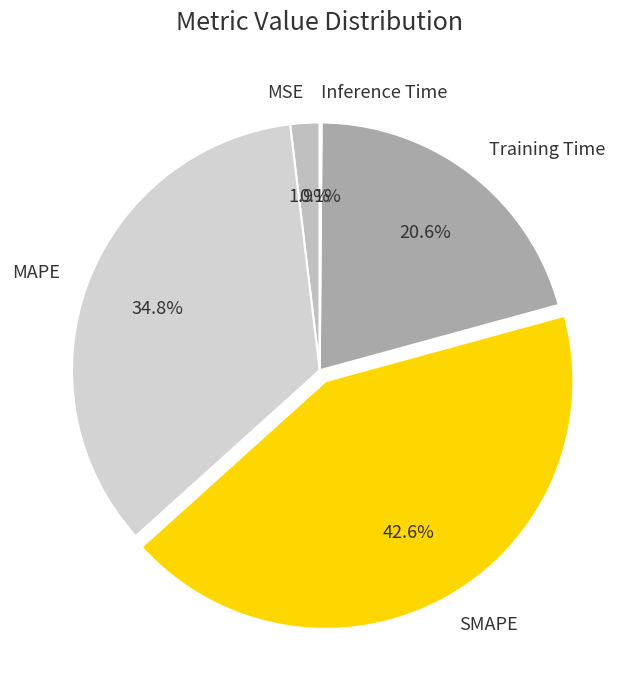

Is it true that MSE is 17% of the pie?

False